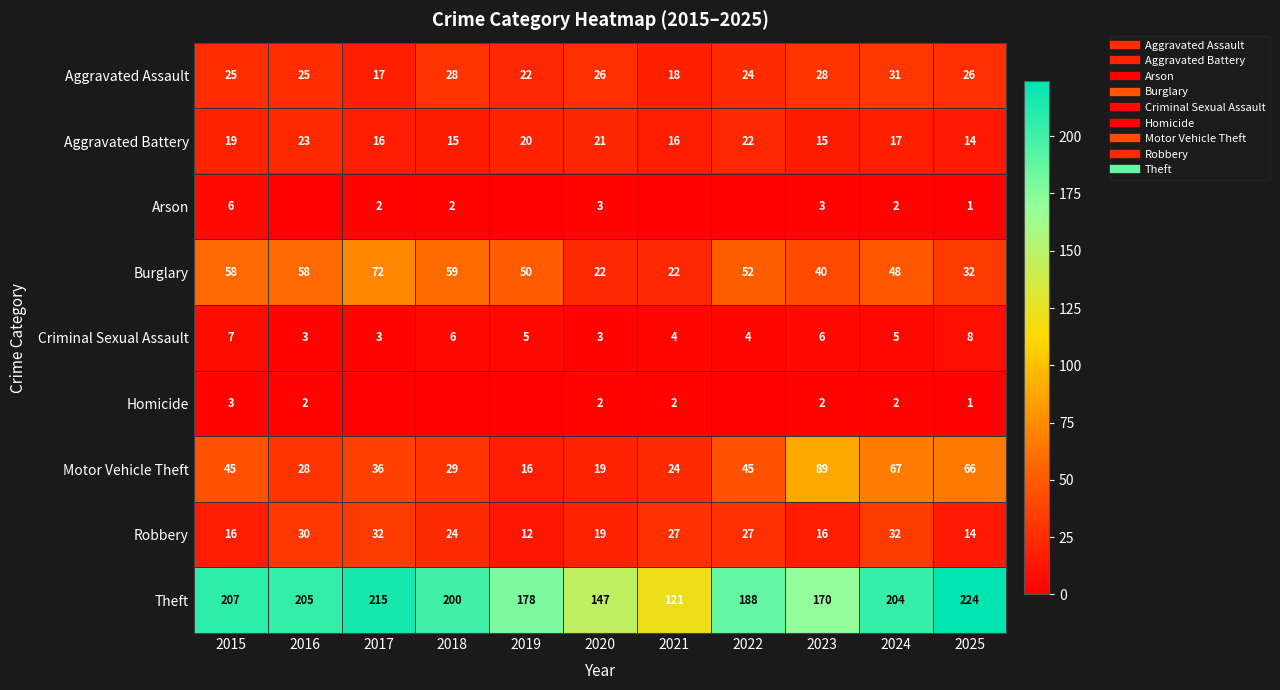

Count the Robbery values in the range 16 to 30.

7